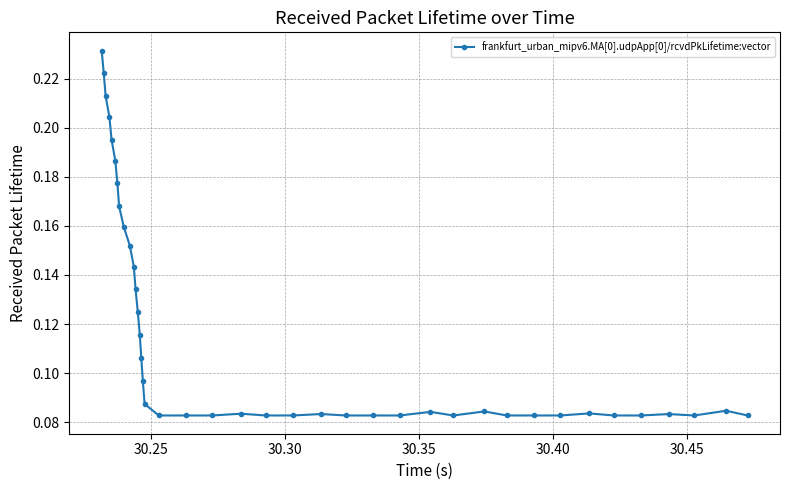

True or false: there are more than 1 points higher than both neighbors.

True